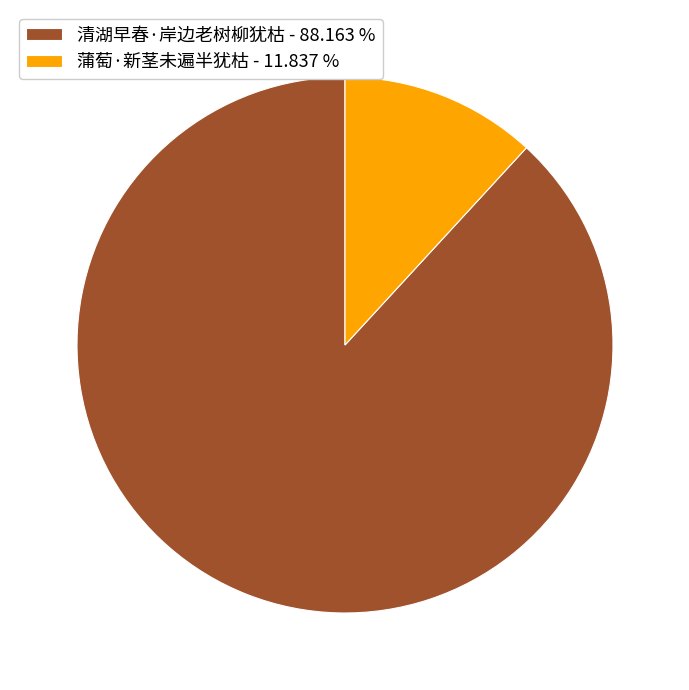

True or false: 蒲萄·新茎未遍半犹枯 accounts for 2% of the total.

False